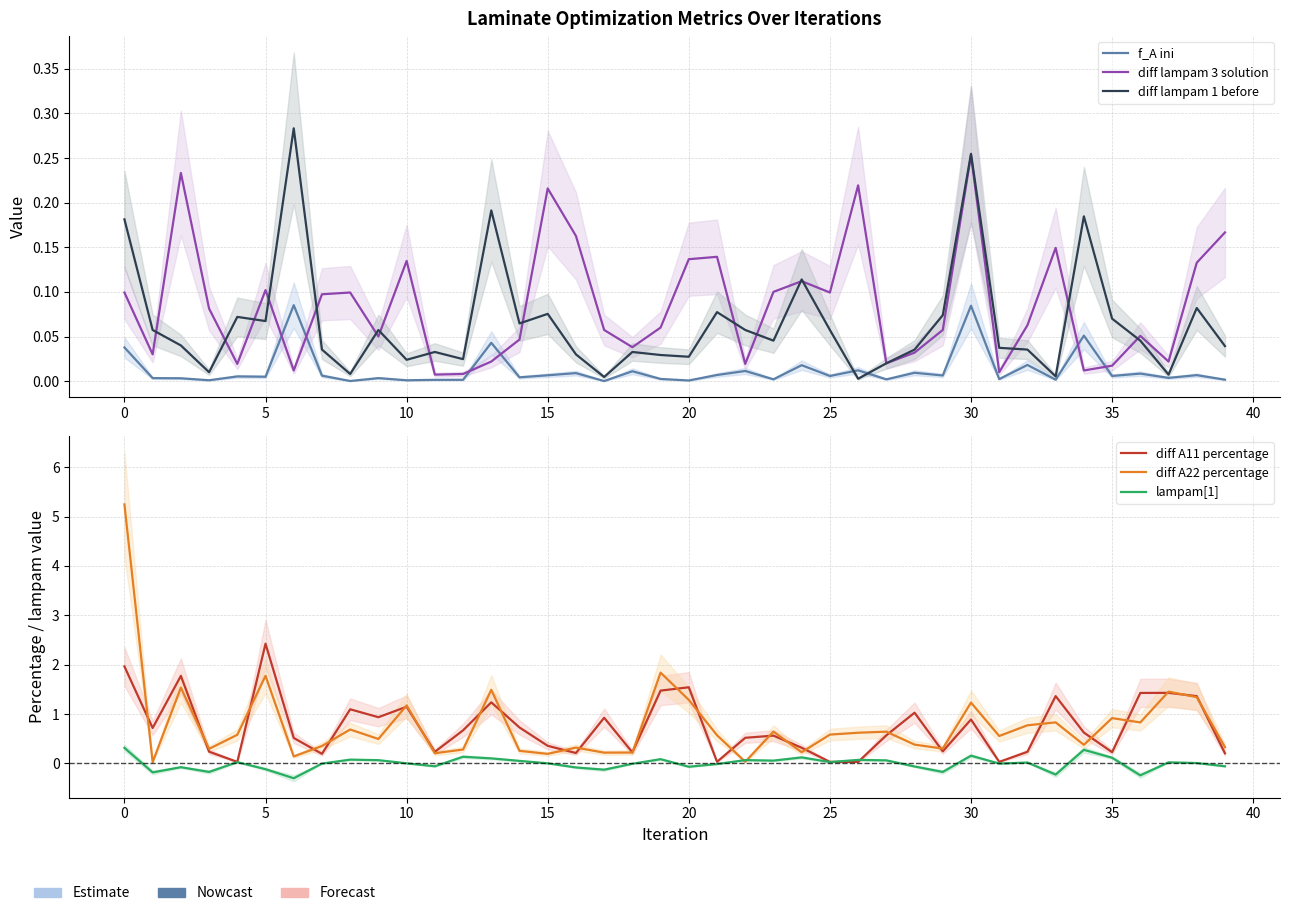

In diff A11 percentage, how many points are higher than both neighbors (excluding endpoints)?

12